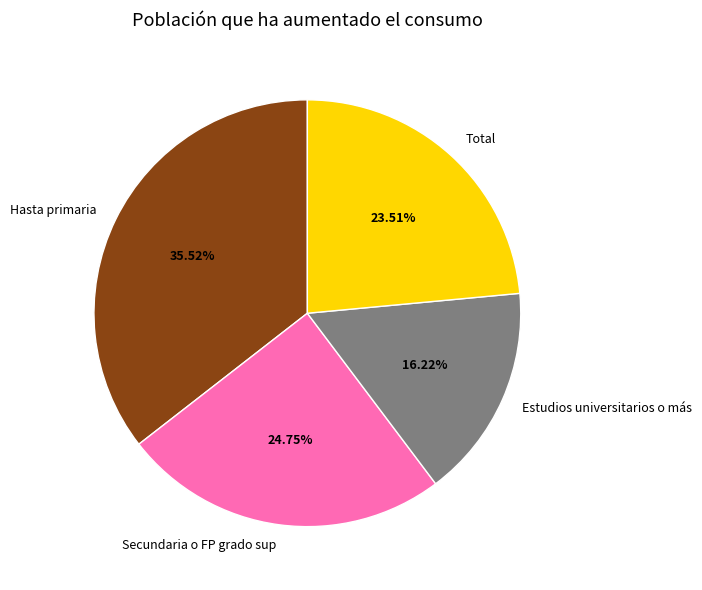

What is the smallest slice in the pie chart?

Estudios universitarios o más